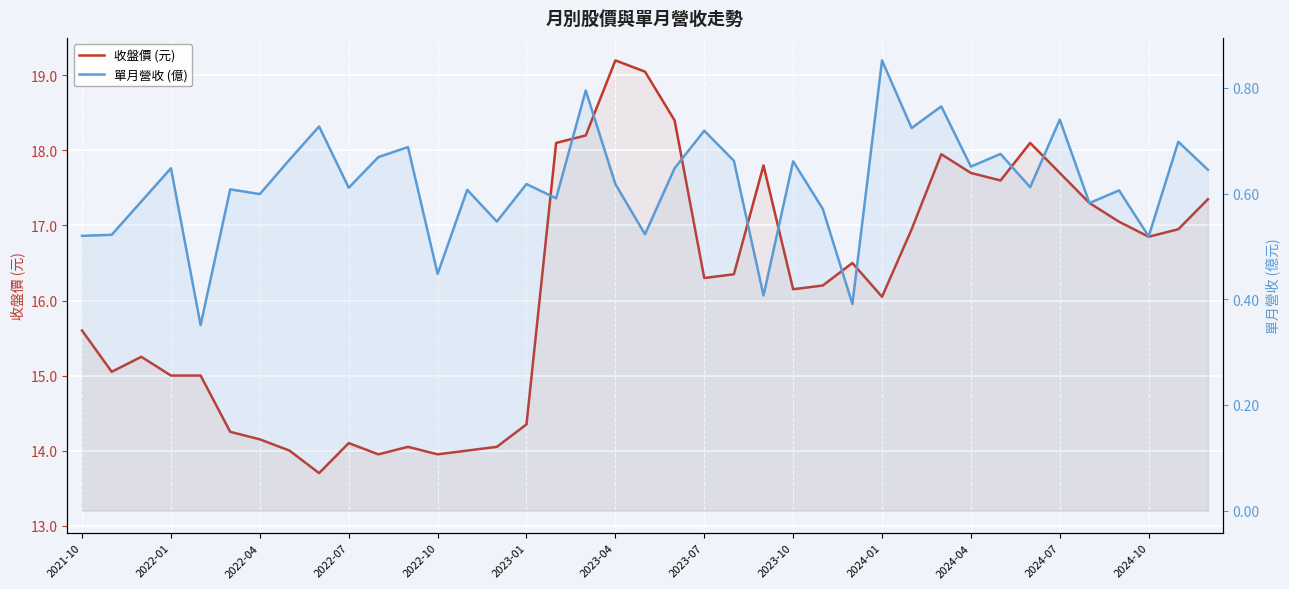

Rank the series at 2023-10 from highest to lowest value.

收盤價 (元), 單月營收 (億)